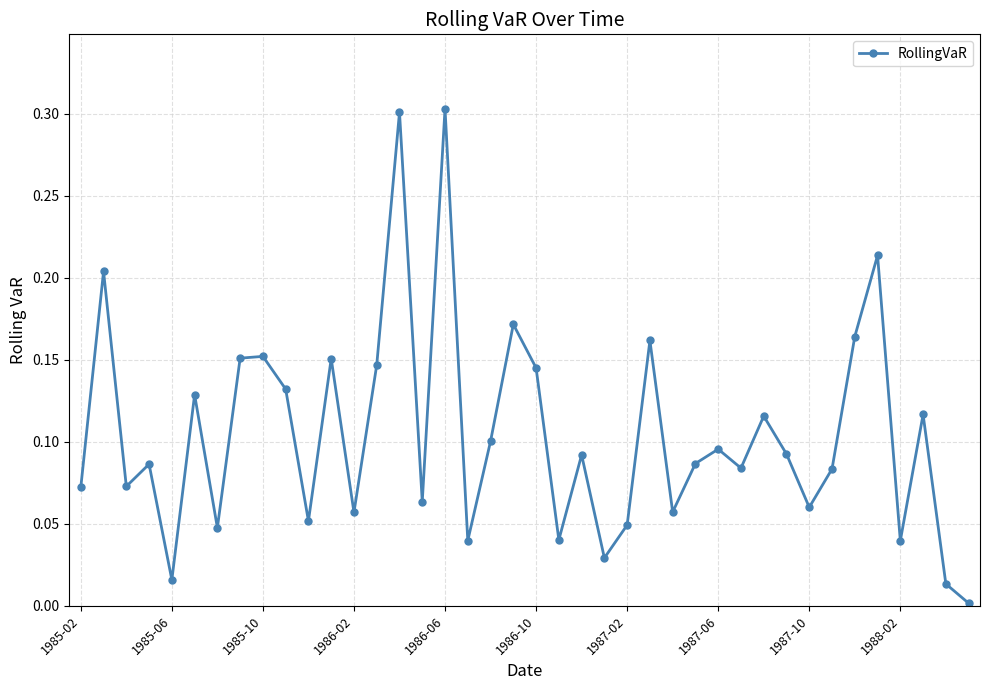

Does the chart have visible grid lines?

Yes